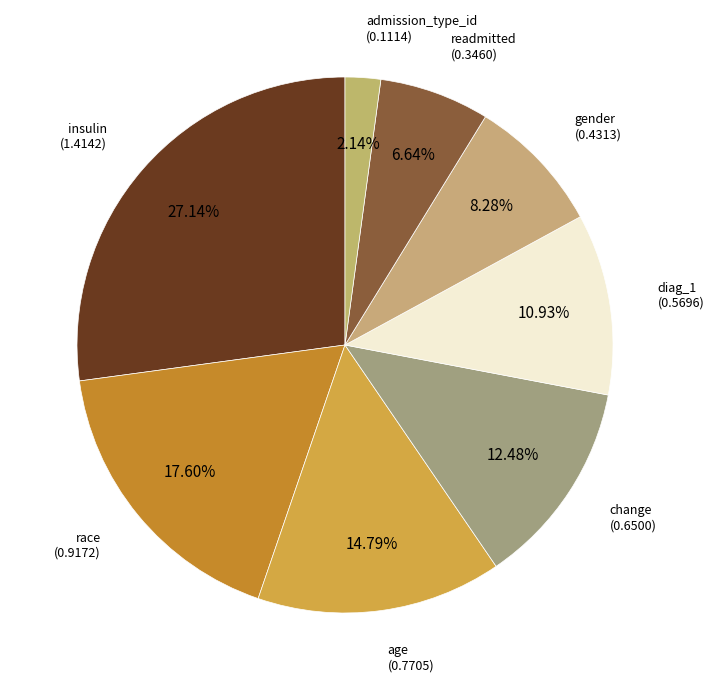

How many segments does this pie chart have?

8